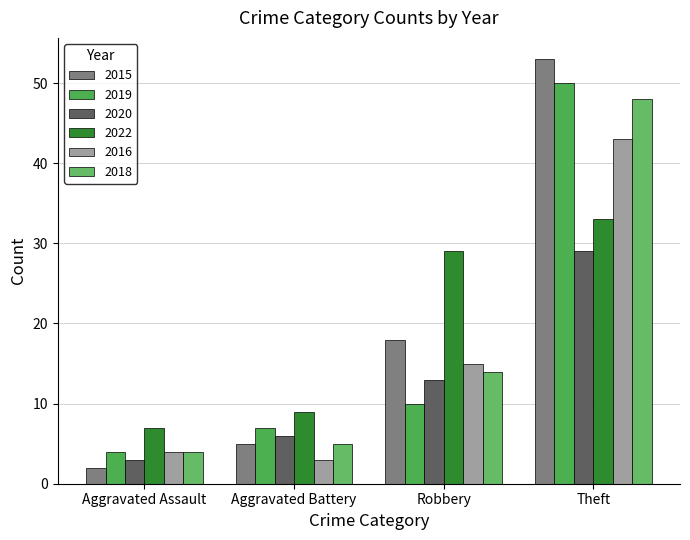

List the series in order of their peak value, lowest first.

2020, 2022, 2016, 2018, 2019, 2015